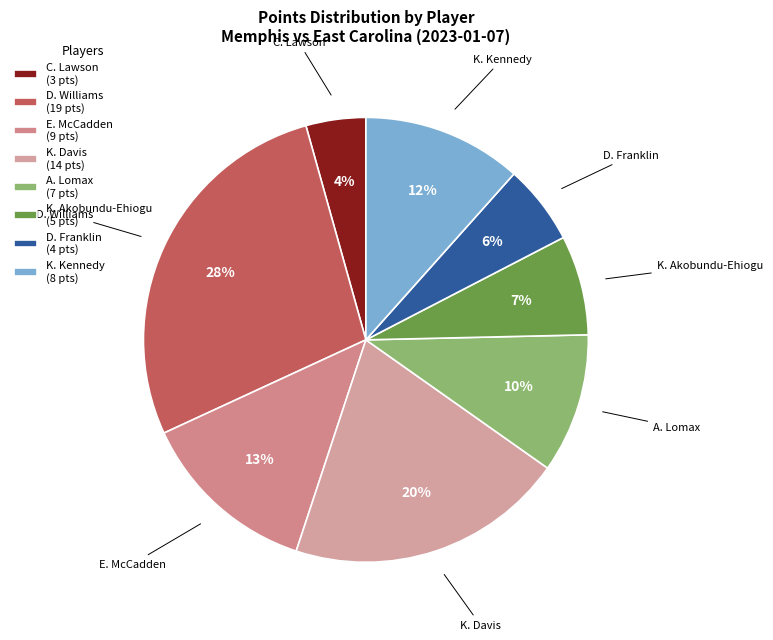

Rank the categories by value from lowest to highest.

C. Lawson, D. Franklin, K. Akobundu-Ehiogu, A. Lomax, K. Kennedy, E. McCadden, K. Davis, D. Williams